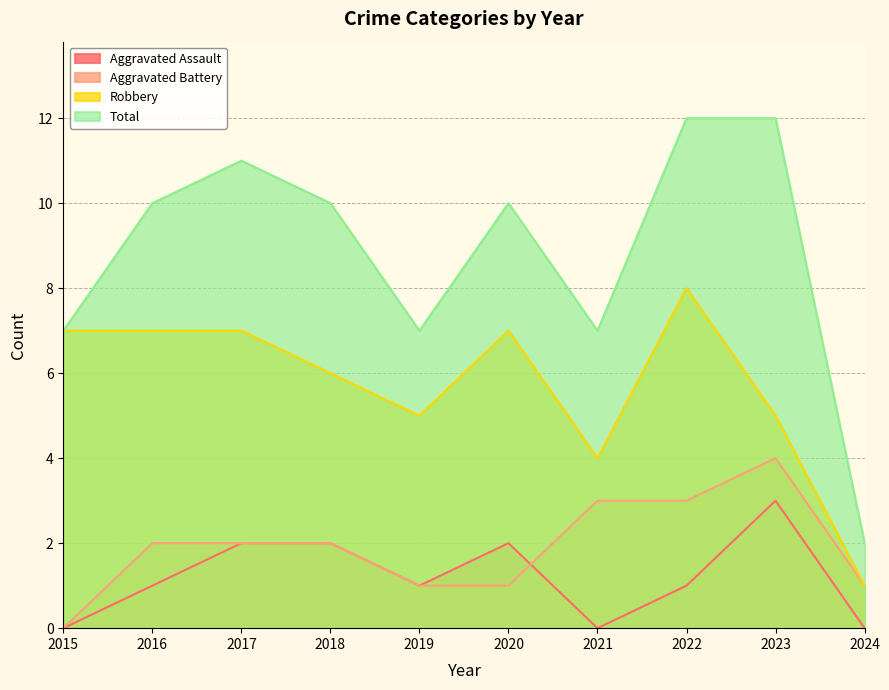

True or false: Total and Aggravated Battery cross at least once.

False